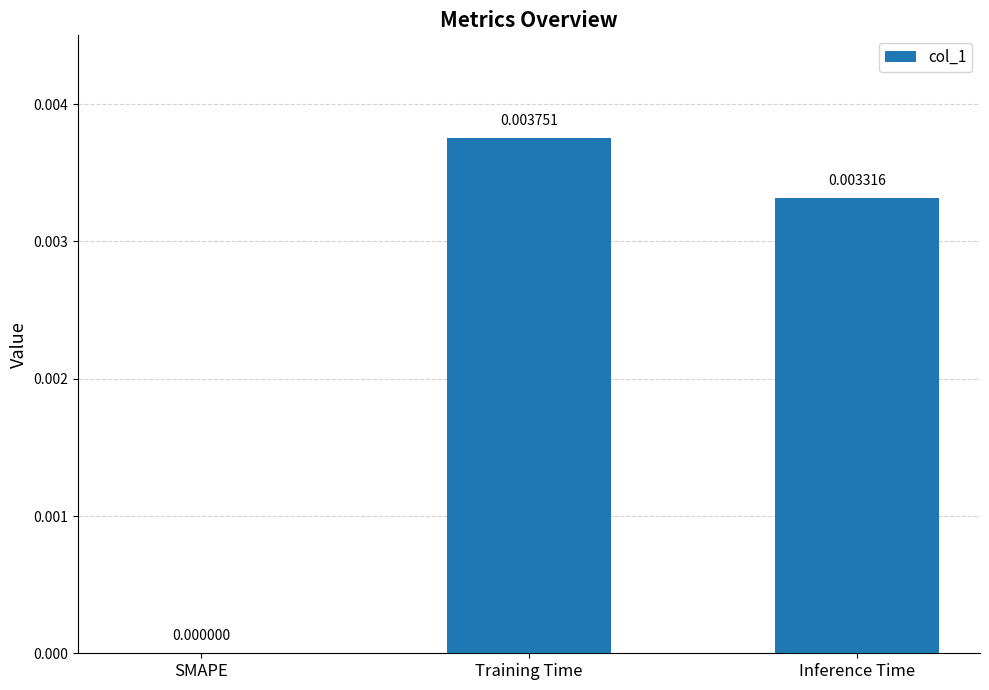

At which category does the chart reach its peak across all series?

Training Time